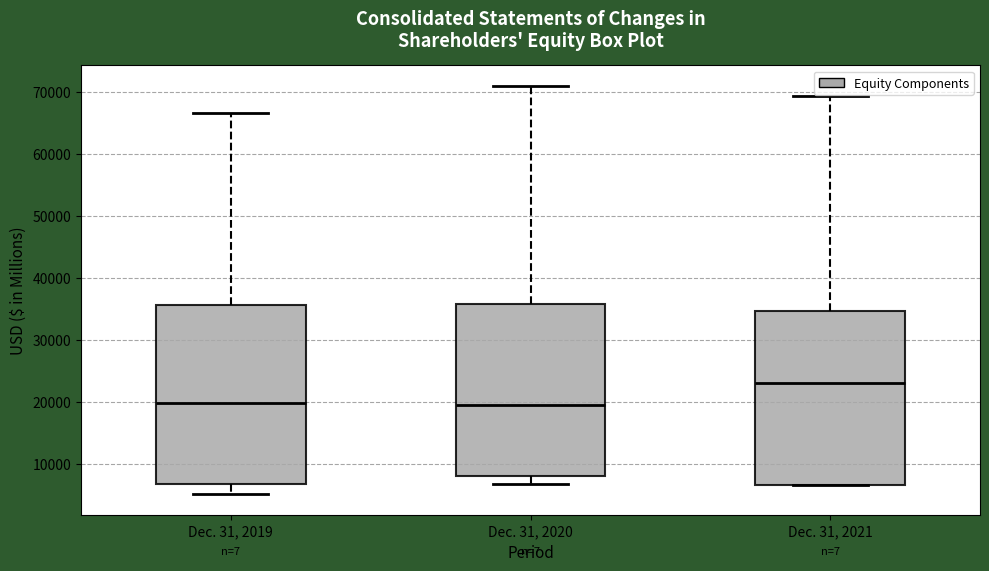

Which box is the tallest, from its lower edge to its upper edge?

Dec. 31, 2019